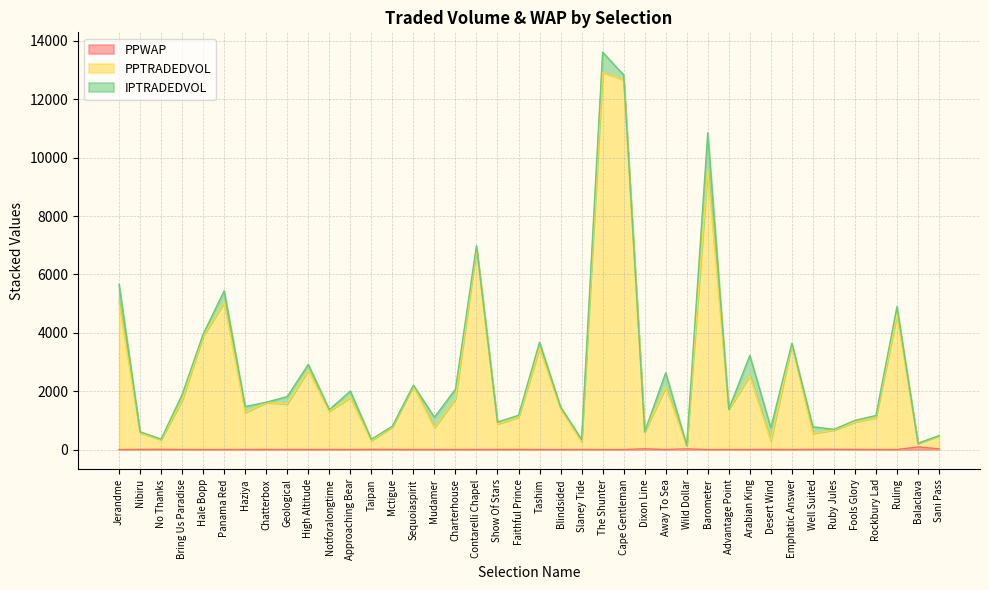

How many interior local peaks does the PPTRADEDVOL series have?

13